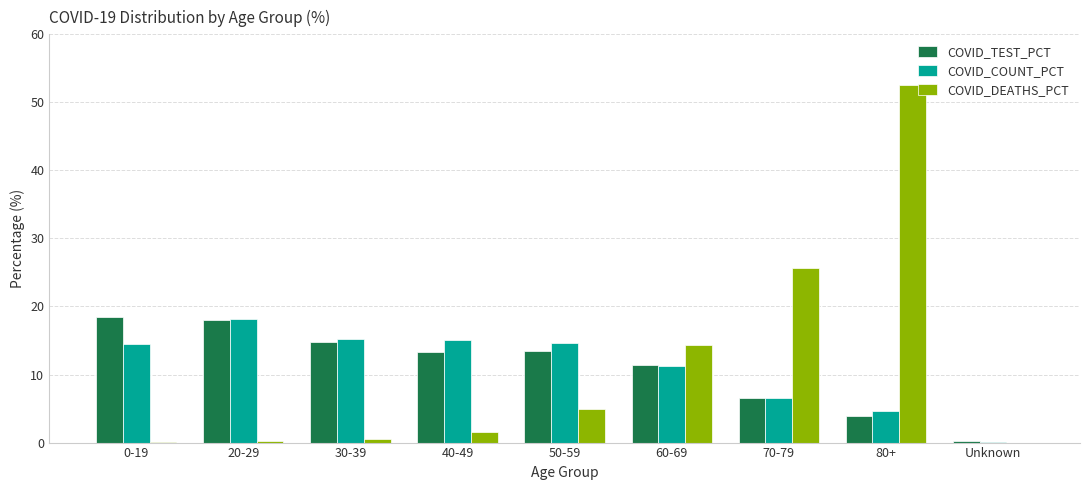

What is the sum of all COVID_TEST_PCT values?

100.0